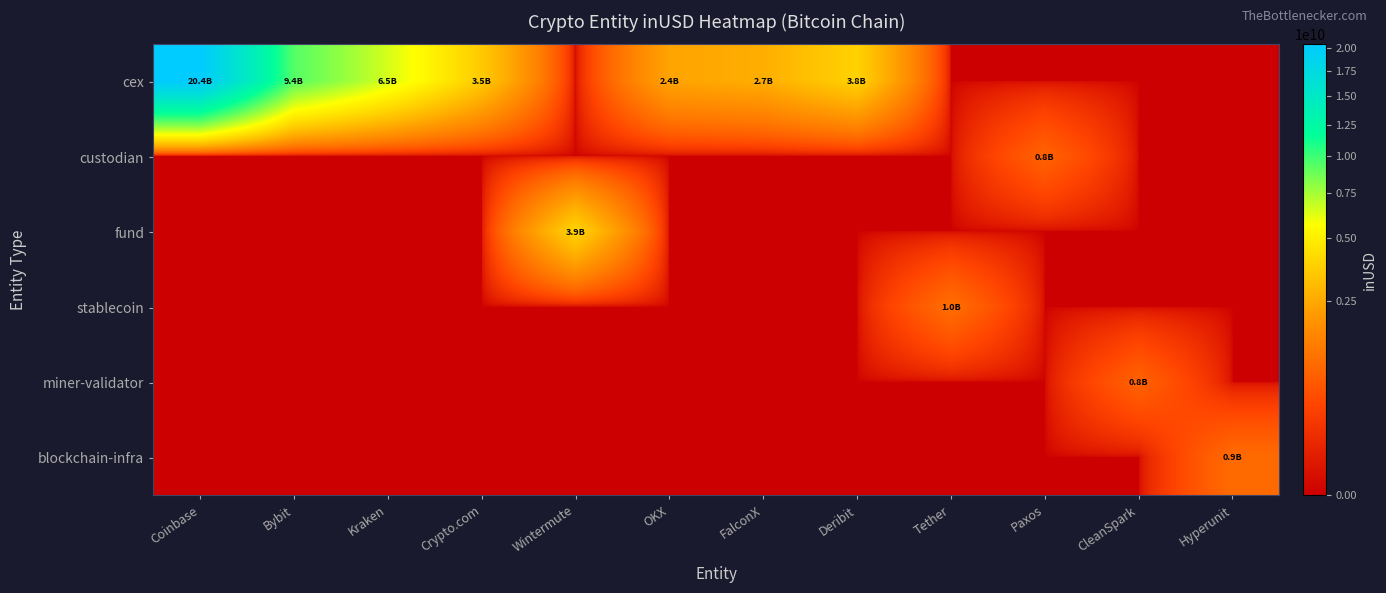

Reading left to right, transcribe all the data shown in this chart.

cex: Coinbase=20385261788.1	Bybit=9381655786.5	Kraken=6497882111.3	Crypto.com=3530435480.5	Wintermute=0.0	OKX=2362476950.6	FalconX=2652514449.1	Deribit=3824267403.3	Tether=0.0	Paxos=0.0	CleanSpark=0.0	Hyperunit=0.0
custodian: Coinbase=0.0	Bybit=0.0	Kraken=0.0	Crypto.com=0.0	Wintermute=0.0	OKX=0.0	FalconX=0.0	Deribit=0.0	Tether=0.0	Paxos=788028224.0	CleanSpark=0.0	Hyperunit=0.0
fund: Coinbase=0.0	Bybit=0.0	Kraken=0.0	Crypto.com=0.0	Wintermute=3920196501.1	OKX=0.0	FalconX=0.0	Deribit=0.0	Tether=0.0	Paxos=0.0	CleanSpark=0.0	Hyperunit=0.0
stablecoin: Coinbase=0.0	Bybit=0.0	Kraken=0.0	Crypto.com=0.0	Wintermute=0.0	OKX=0.0	FalconX=0.0	Deribit=0.0	Tether=1004186688.6	Paxos=0.0	CleanSpark=0.0	Hyperunit=0.0
miner-validator: Coinbase=0.0	Bybit=0.0	Kraken=0.0	Crypto.com=0.0	Wintermute=0.0	OKX=0.0	FalconX=0.0	Deribit=0.0	Tether=0.0	Paxos=0.0	CleanSpark=785391505.2	Hyperunit=0.0
blockchain-infra: Coinbase=0.0	Bybit=0.0	Kraken=0.0	Crypto.com=0.0	Wintermute=0.0	OKX=0.0	FalconX=0.0	Deribit=0.0	Tether=0.0	Paxos=0.0	CleanSpark=0.0	Hyperunit=946464671.0